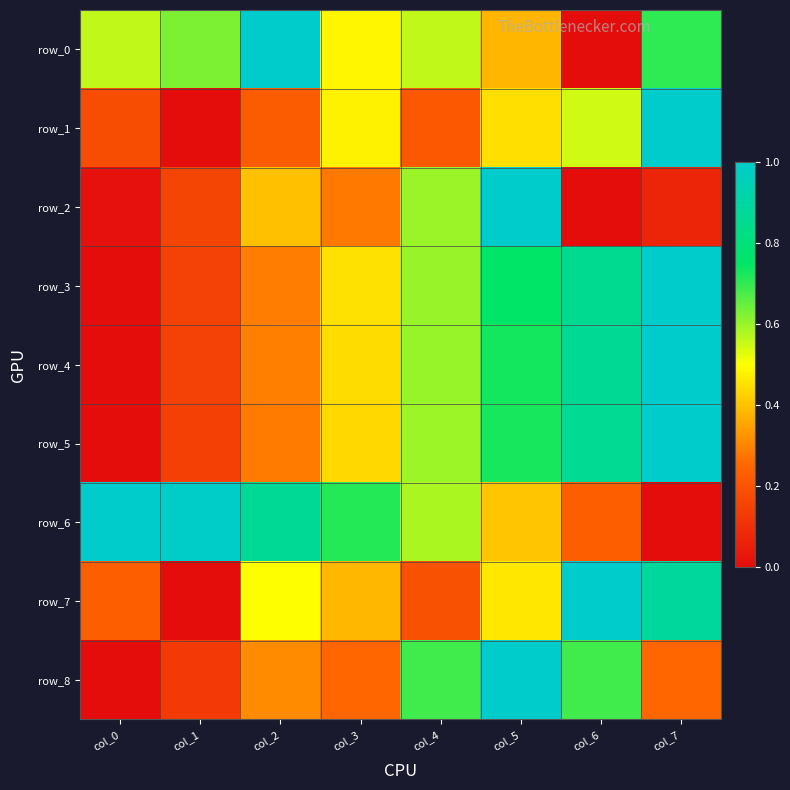

Is it true that row_3 equals 0.3 at col_6?

False